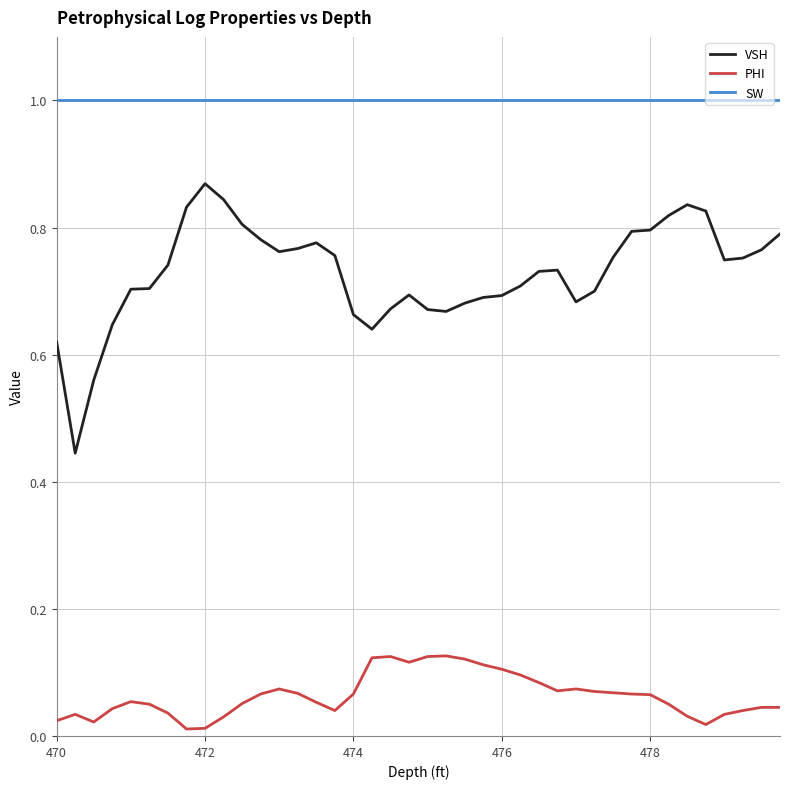

True or false: SW and VSH intersect in this chart.

False